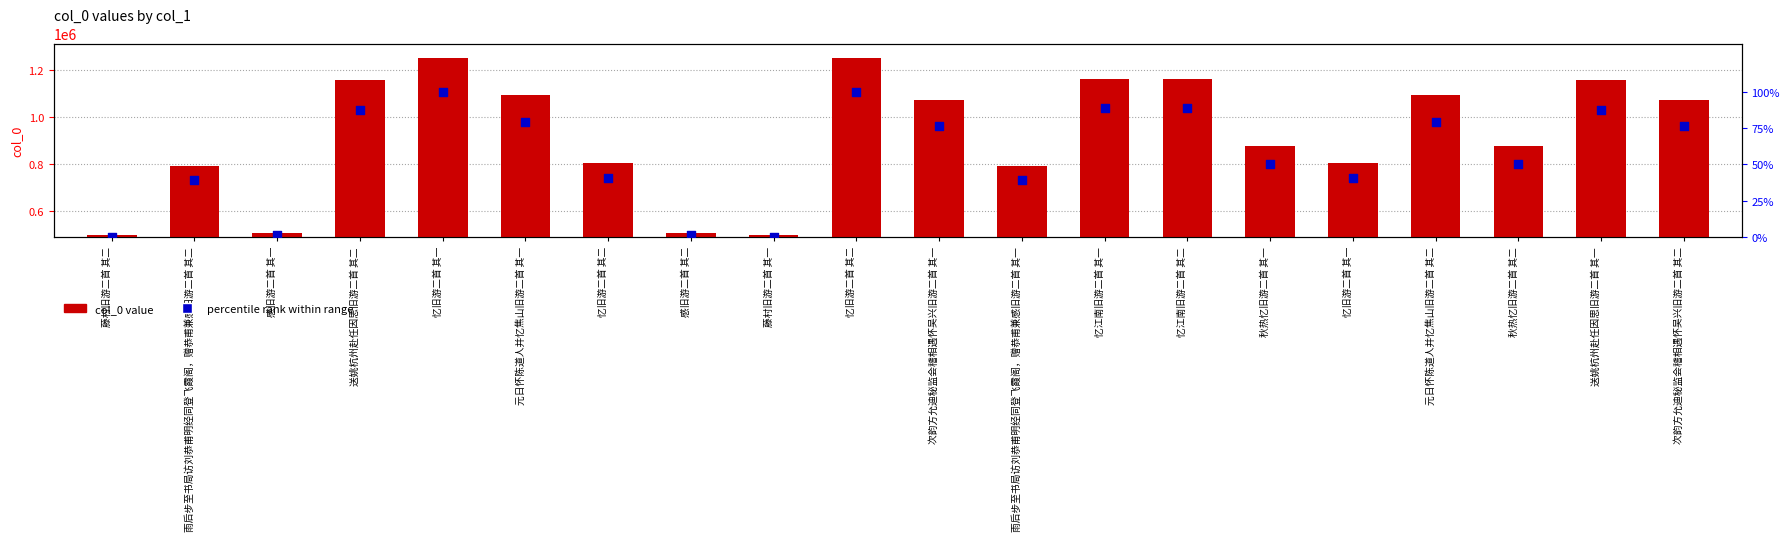

At which category is the sum across all series the highest?

忆旧游二首 其二